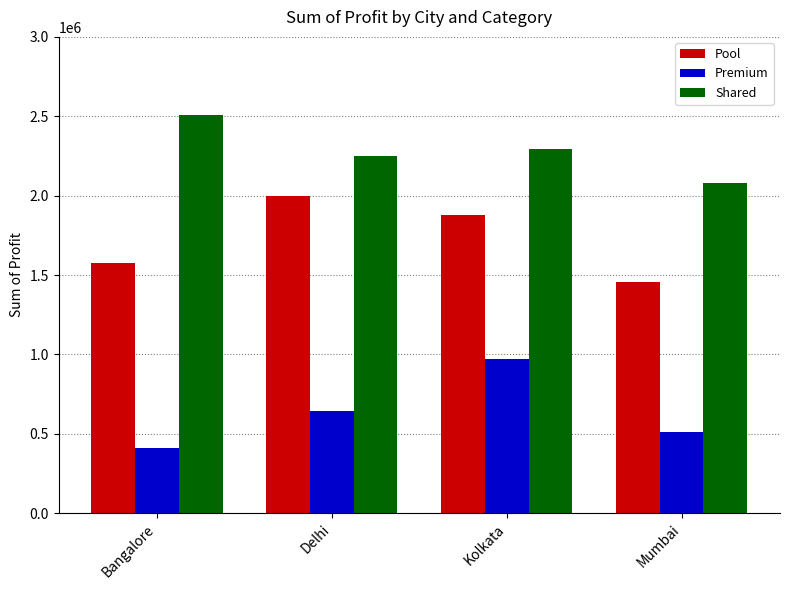

Rank the series by their maximum value, from lowest to highest.

Premium, Pool, Shared